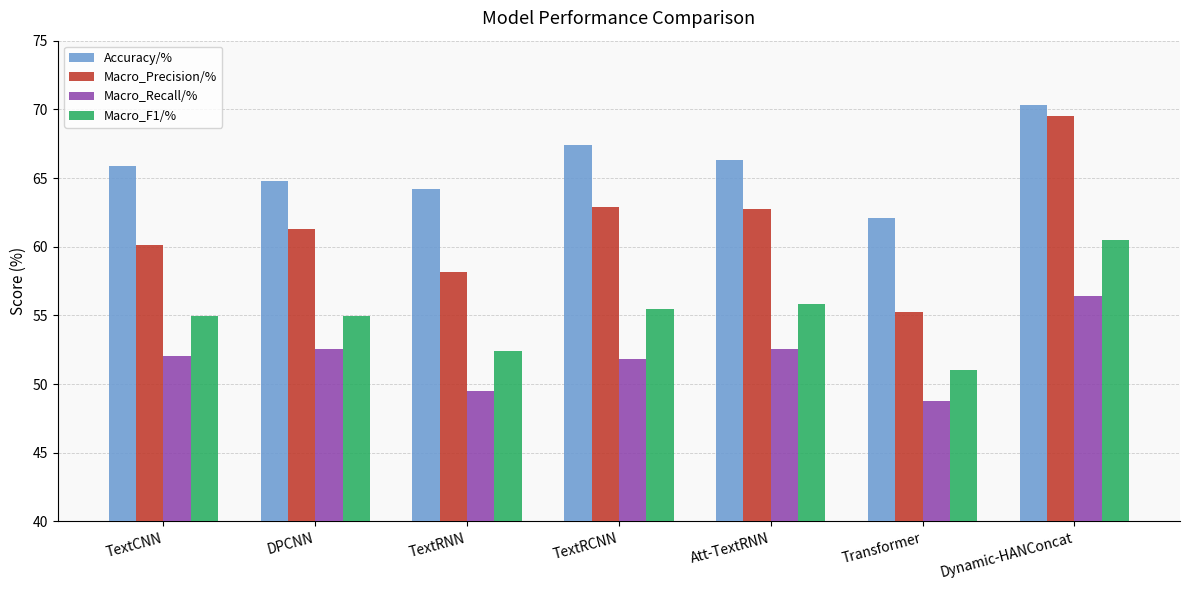

How many bars are there in each group?

4